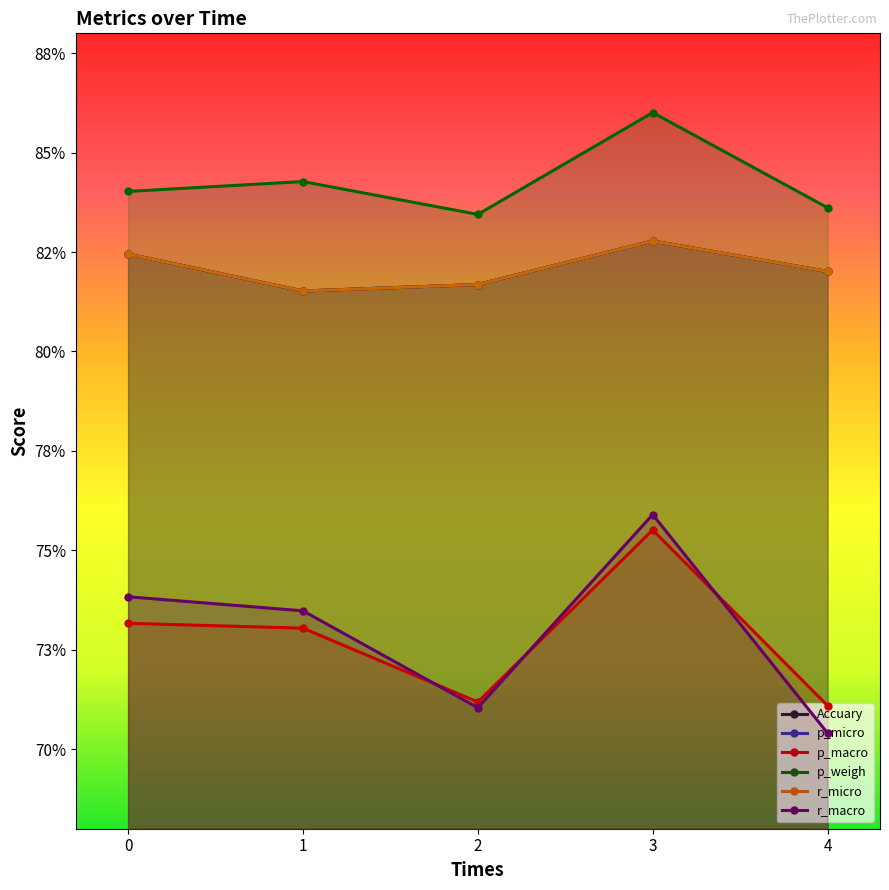

Is it true that Accuary equals 0.8 at 1?

True